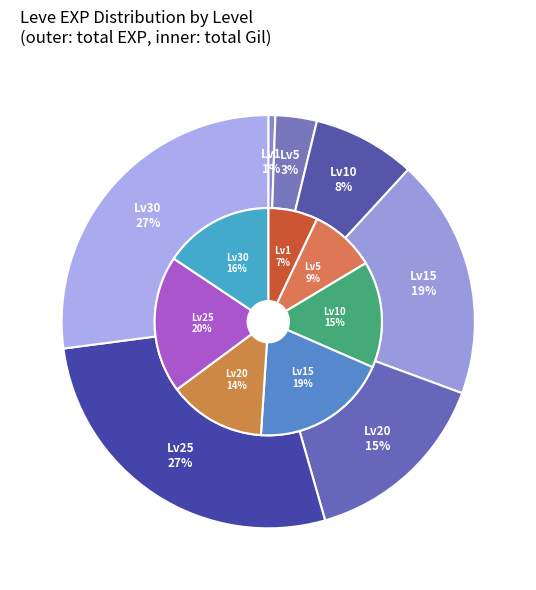

The 2 slice represents 1% of the pie. True or false?

False